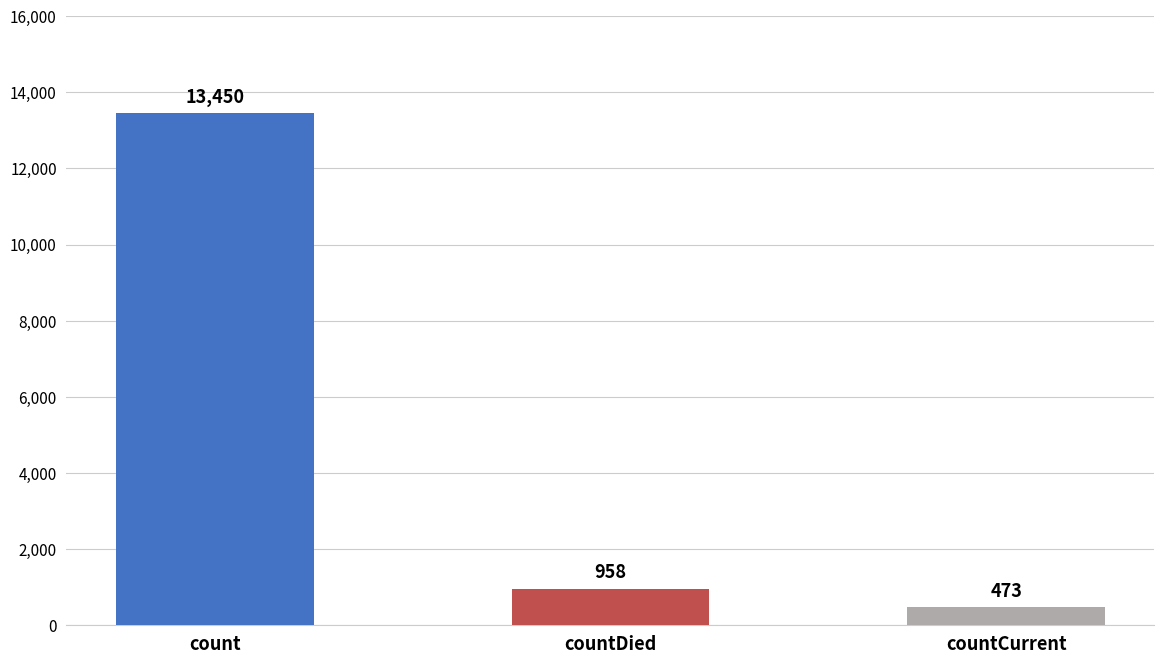

List the labels in order of value, smallest first.

countCurrent, countDied, count